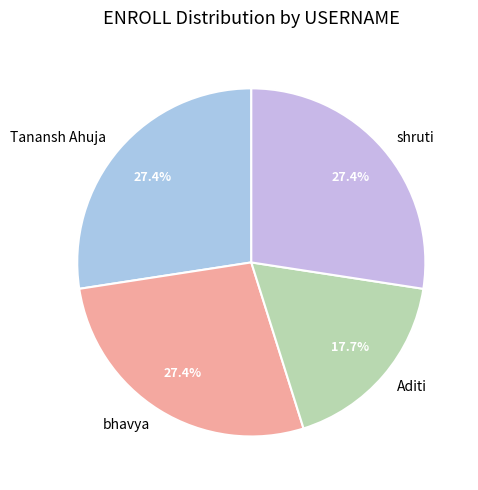

Is it true that shruti is 42% of the pie?

False